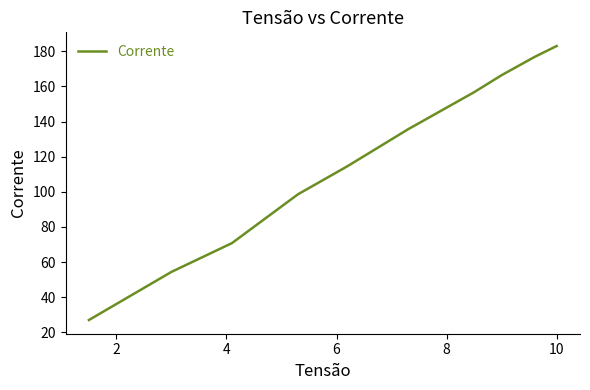

What is the greatest value displayed?

183.0